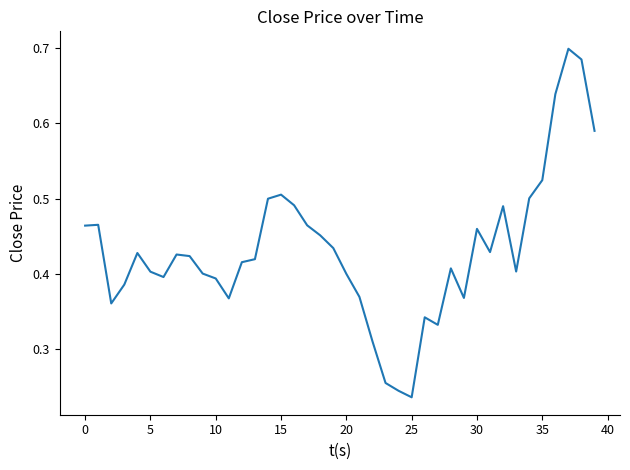

Is this an area chart (filled region under the line)?

No